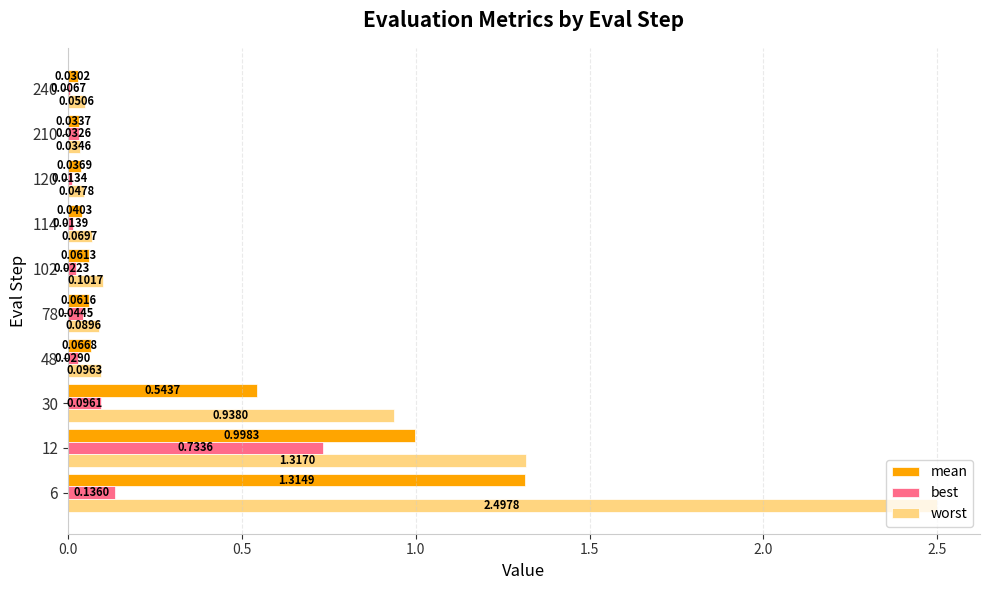

Which series changed the most between 48 and 78?

best